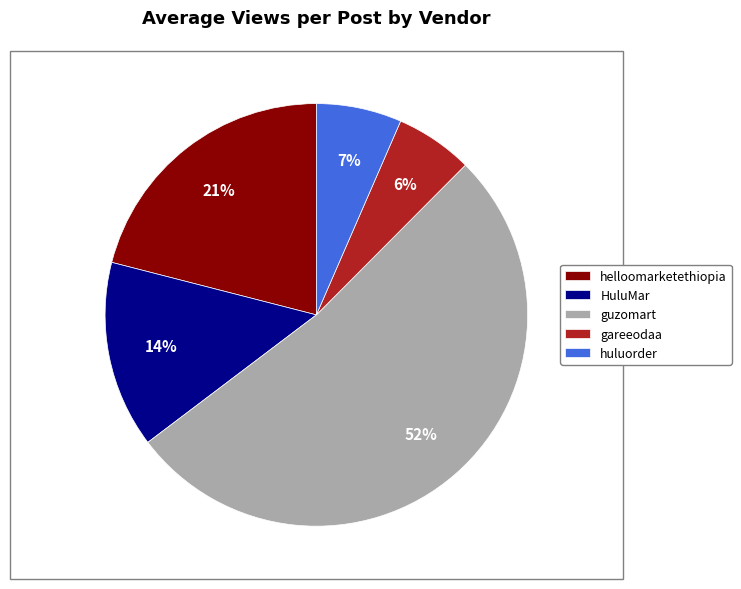

Which slice is the largest?

guzomart